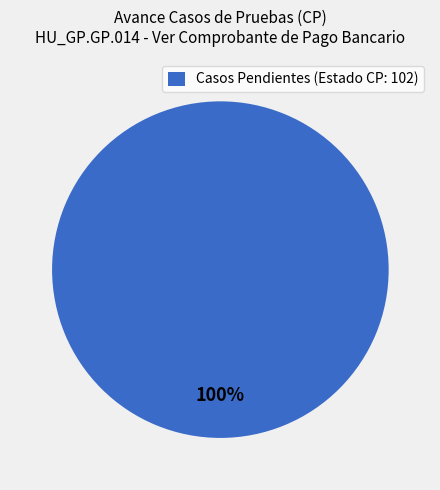

Is it true that Casos Pendientes (Estado CP: 102) is 100% of the pie?

True